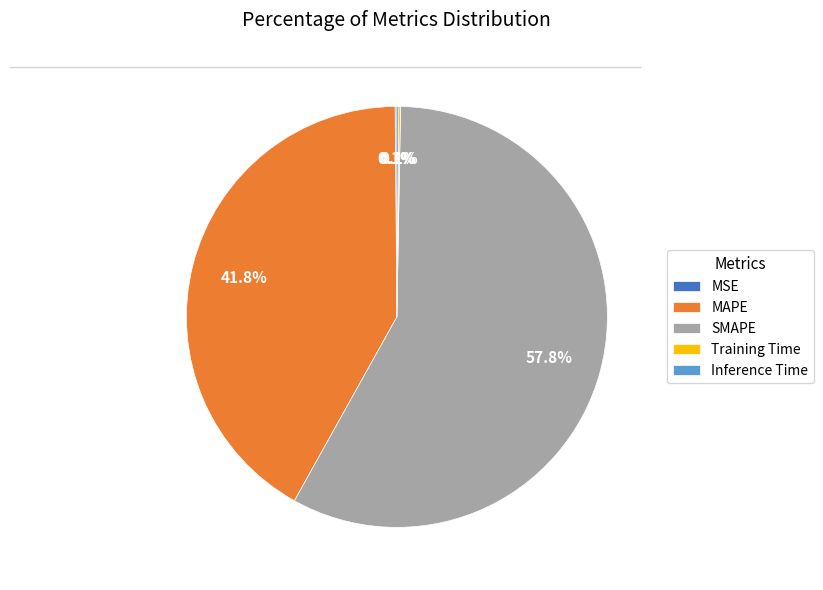

Which category has the biggest portion of the pie?

SMAPE